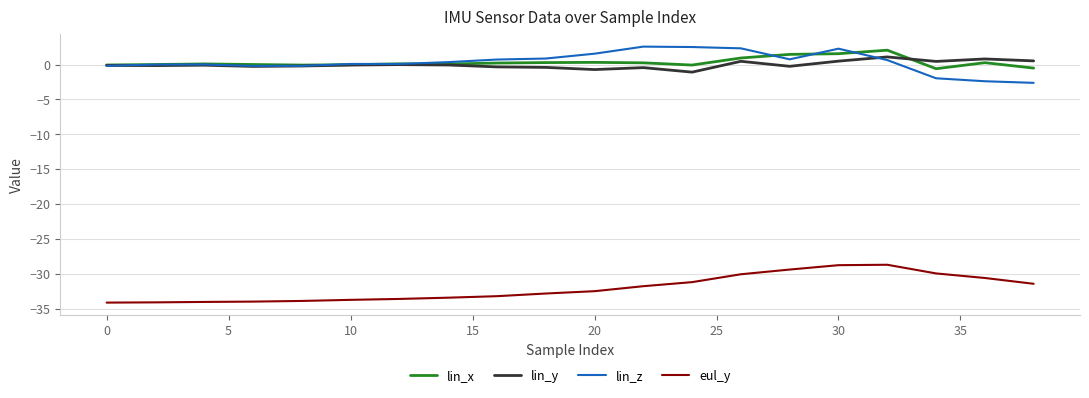

What is the greatest value displayed?

2.6